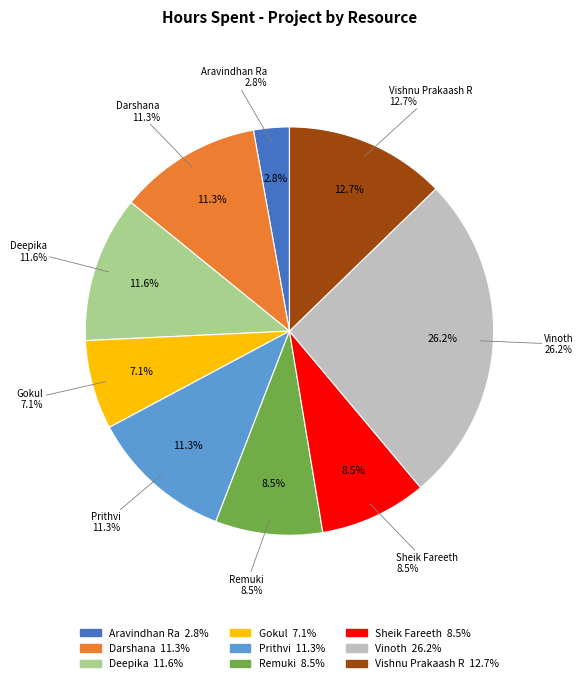

What is the total percentage of Deepika and Sheik Fareeth?

20.1%